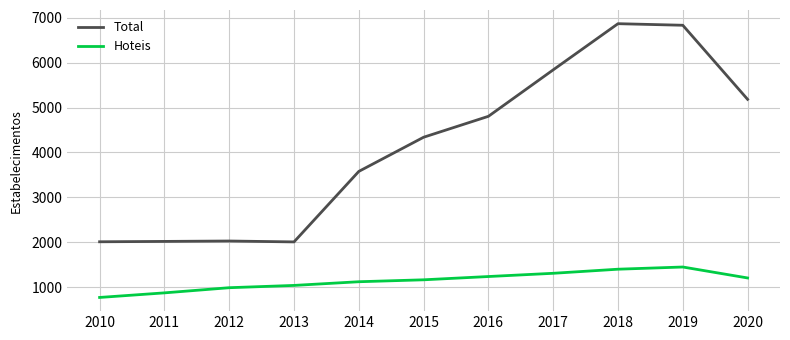

True or false: Hoteis and Total cross at least once.

False